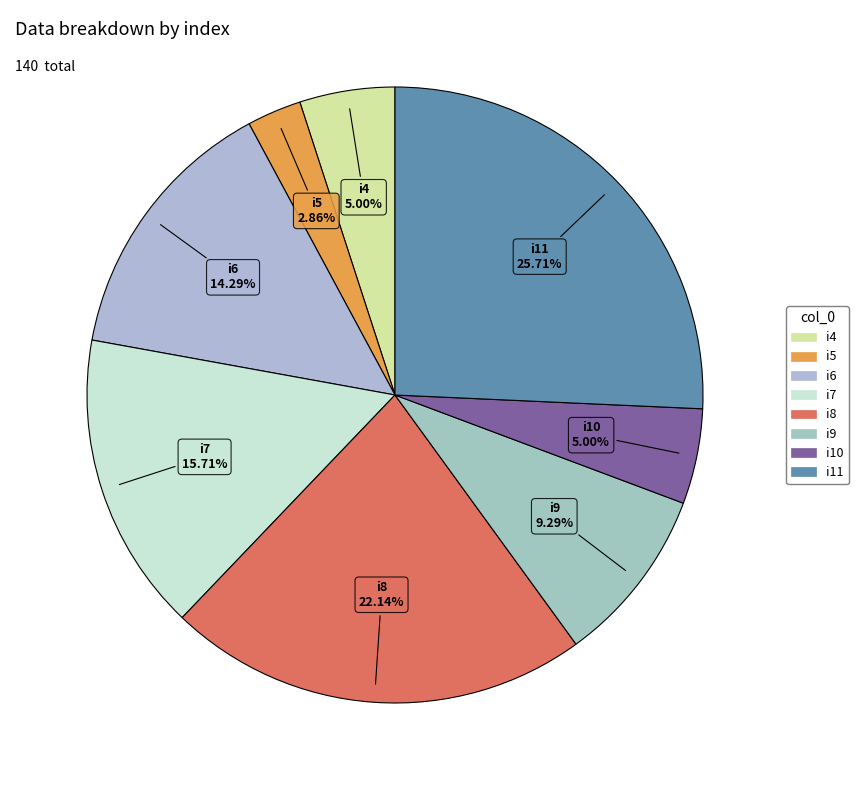

Count the number of slices in the pie.

8